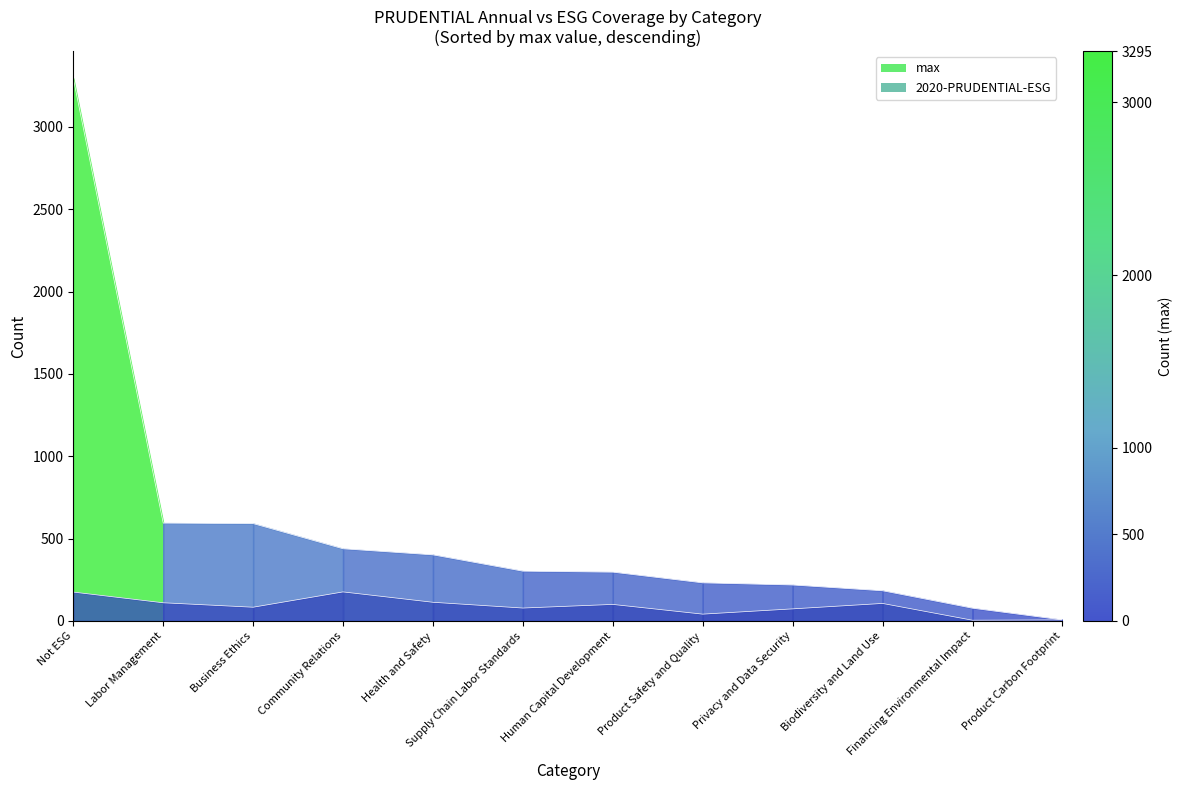

Which series changed the most between Supply Chain Labor Standards and Product Carbon Footprint?

max